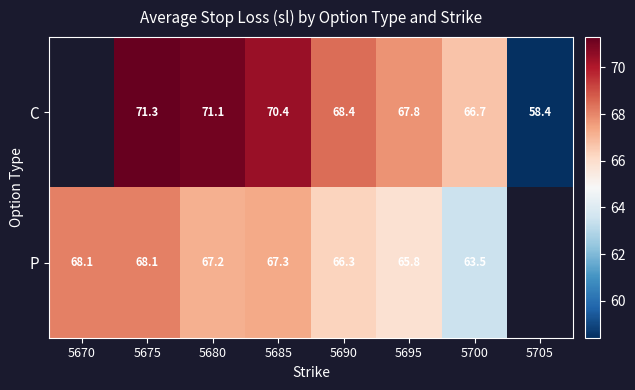

Is the value of C at 5680 greater than the value of P at 5690?

Yes